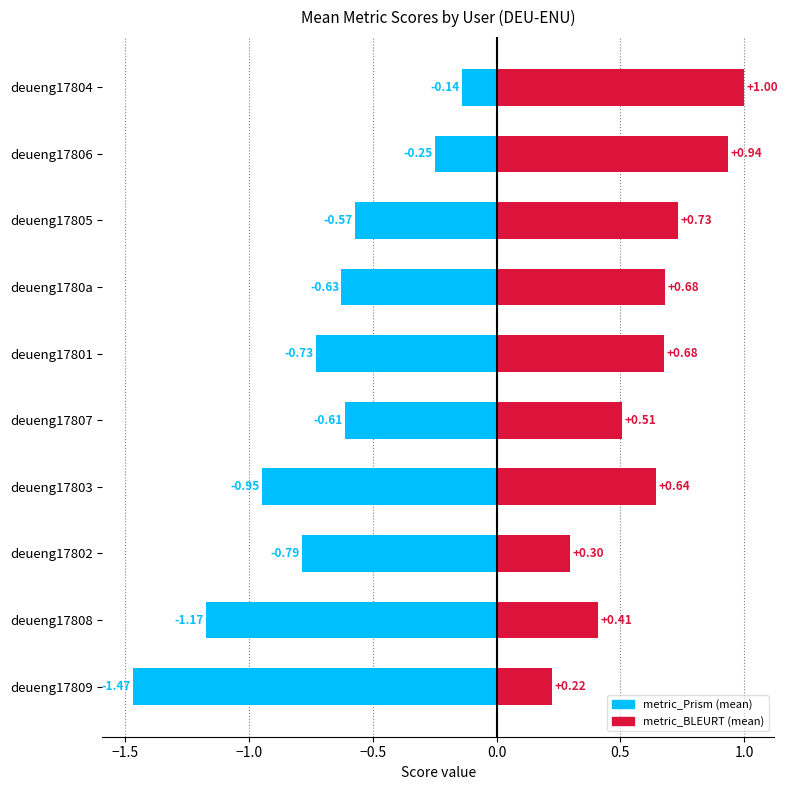

What is the sum of all metric_BLEURT (mean) values?

6.1